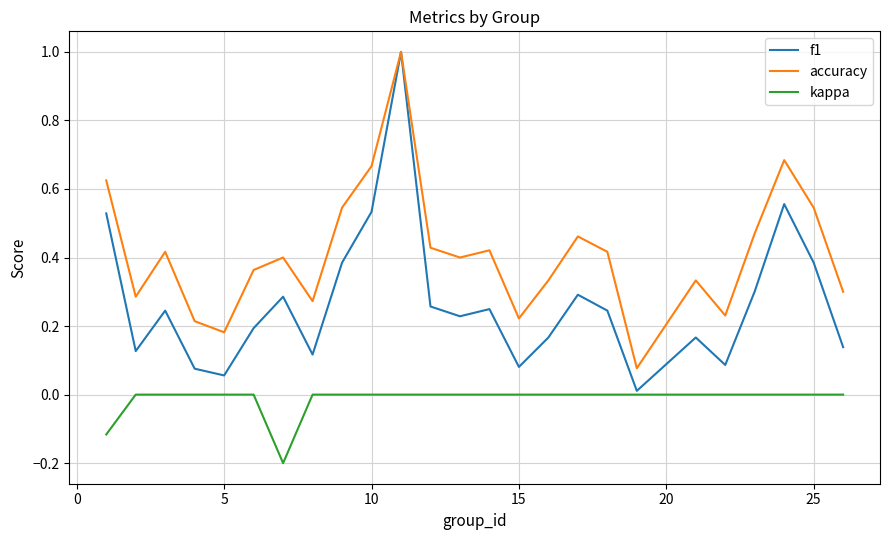

In f1, how many points are higher than both neighbors (excluding endpoints)?

7